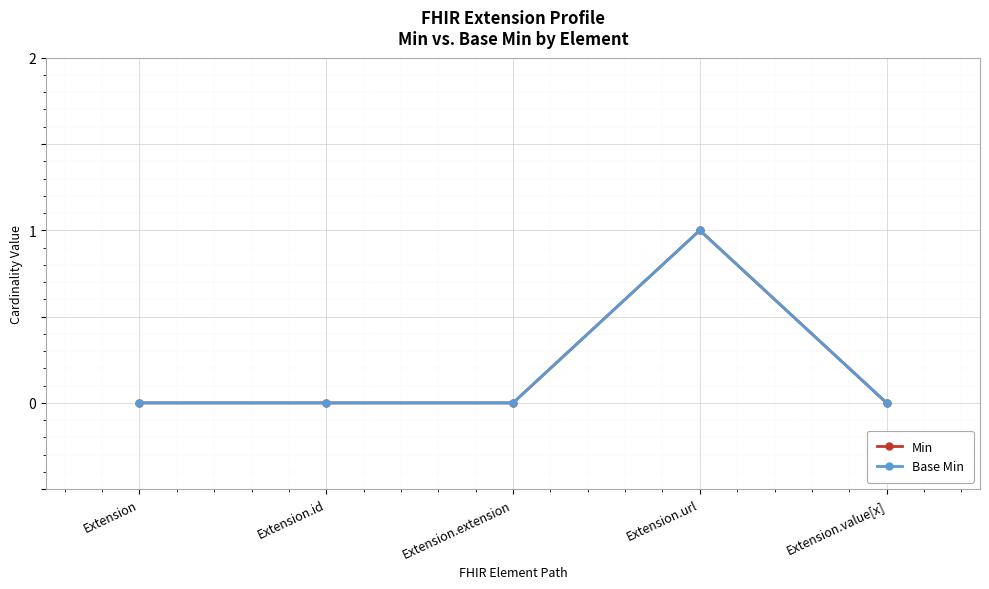

What is the label of the 4th point from the right?

Extension.id